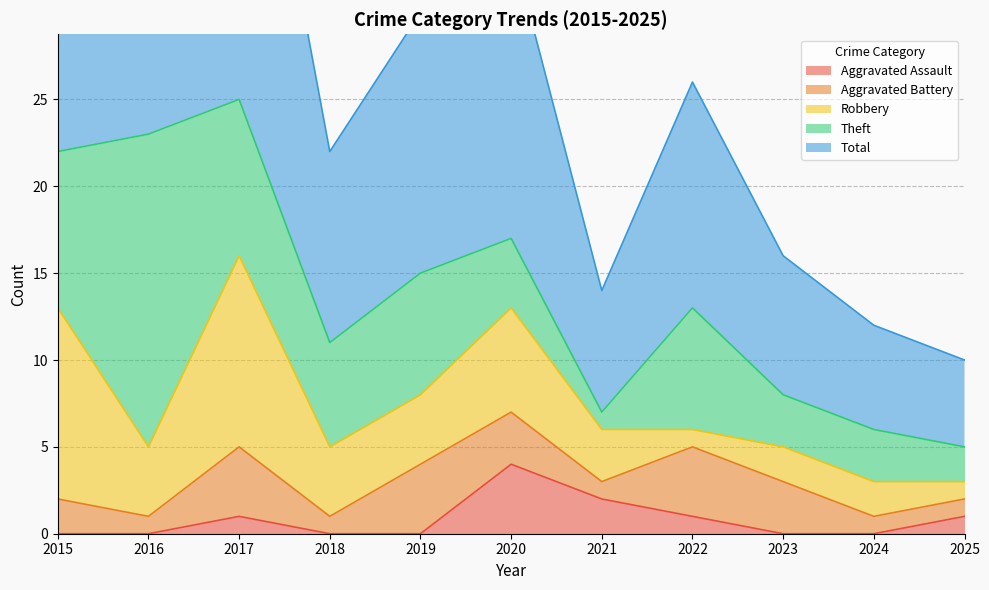

What is the value of the Robbery point at the 4th from the left?

4